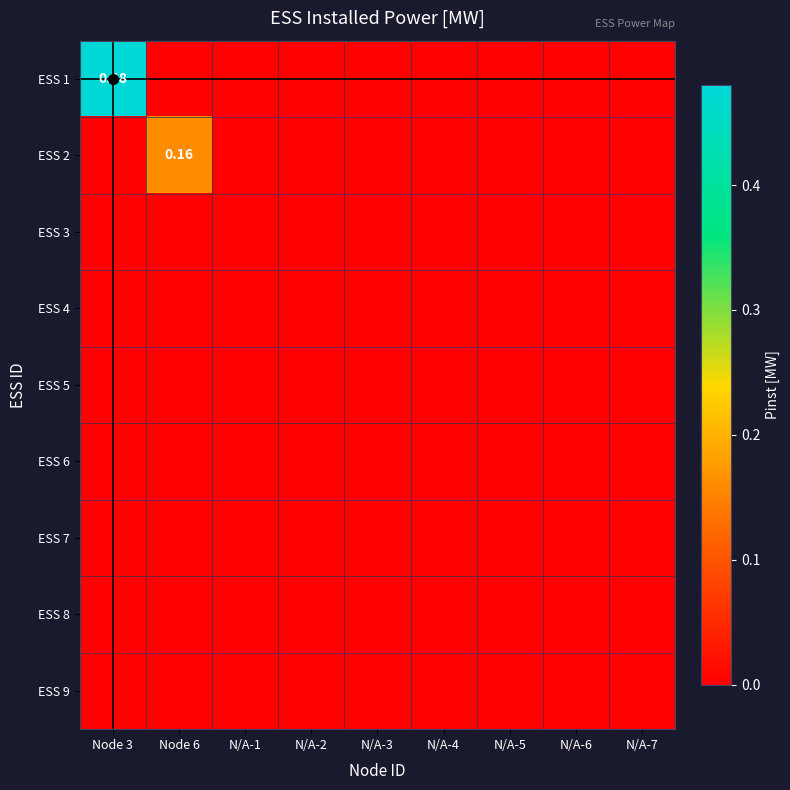

Rank the series by their maximum value, from highest to lowest.

ESS 1, ESS 2, ESS 3, ESS 4, ESS 5, ESS 6, ESS 7, ESS 8, ESS 9